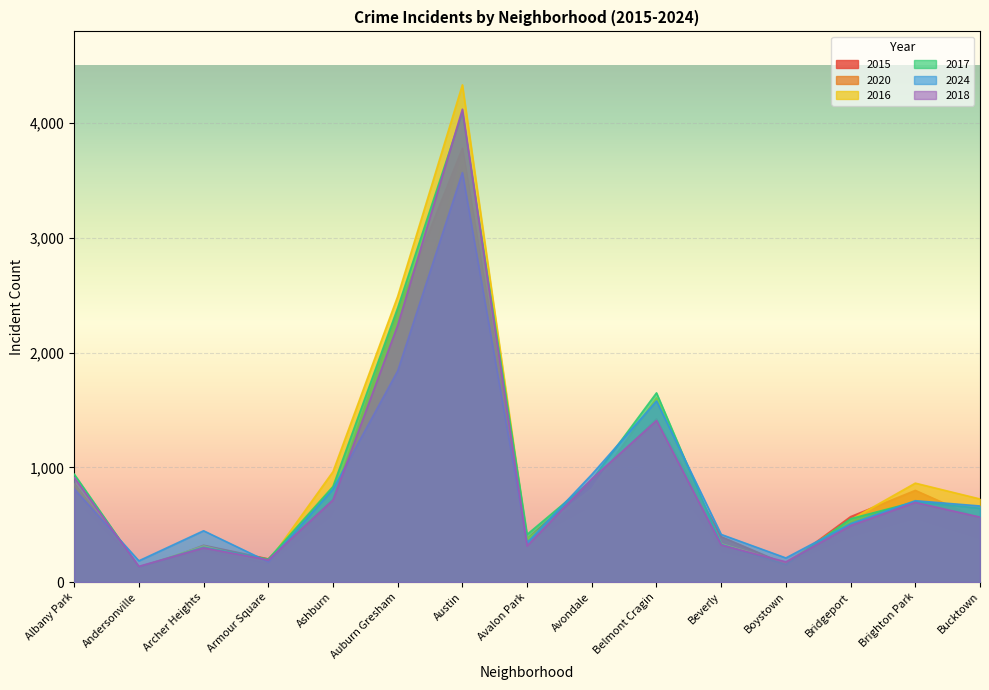

Where is 2016 nearest to the value 2231?

Auburn Gresham